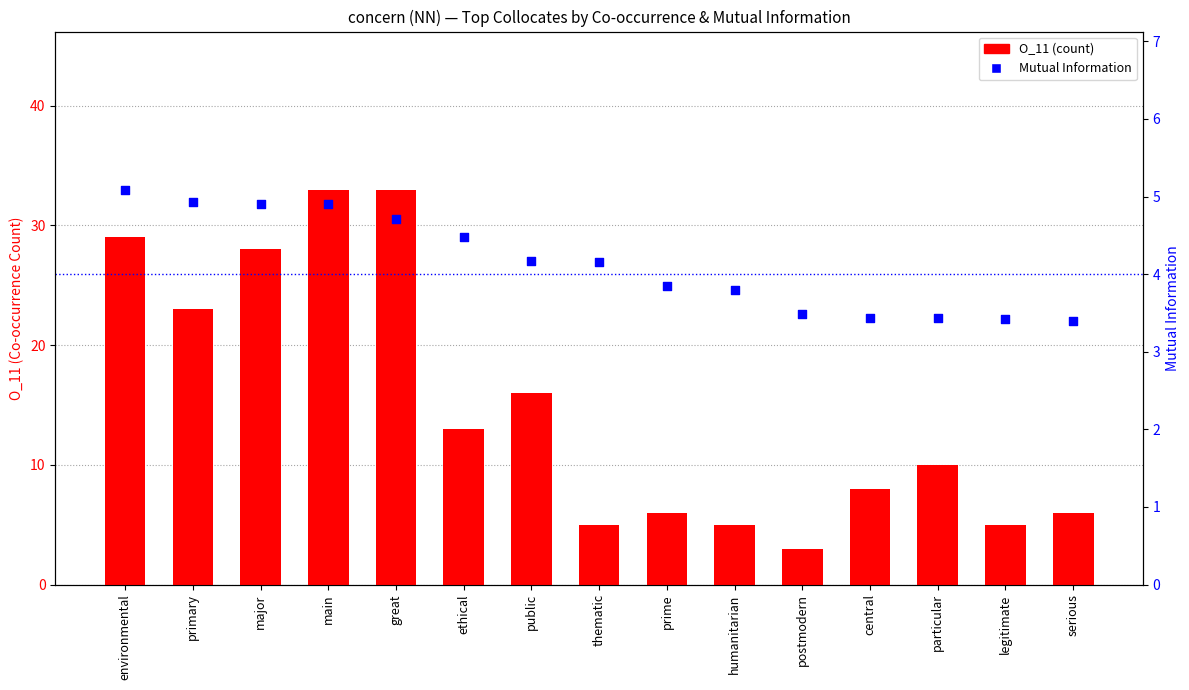

Which series has the widest spread of Y values?

O_11 (count)